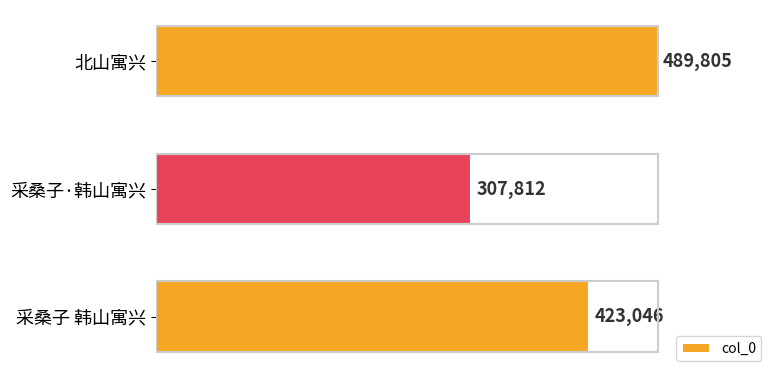

How many data points are less than 423046?

1